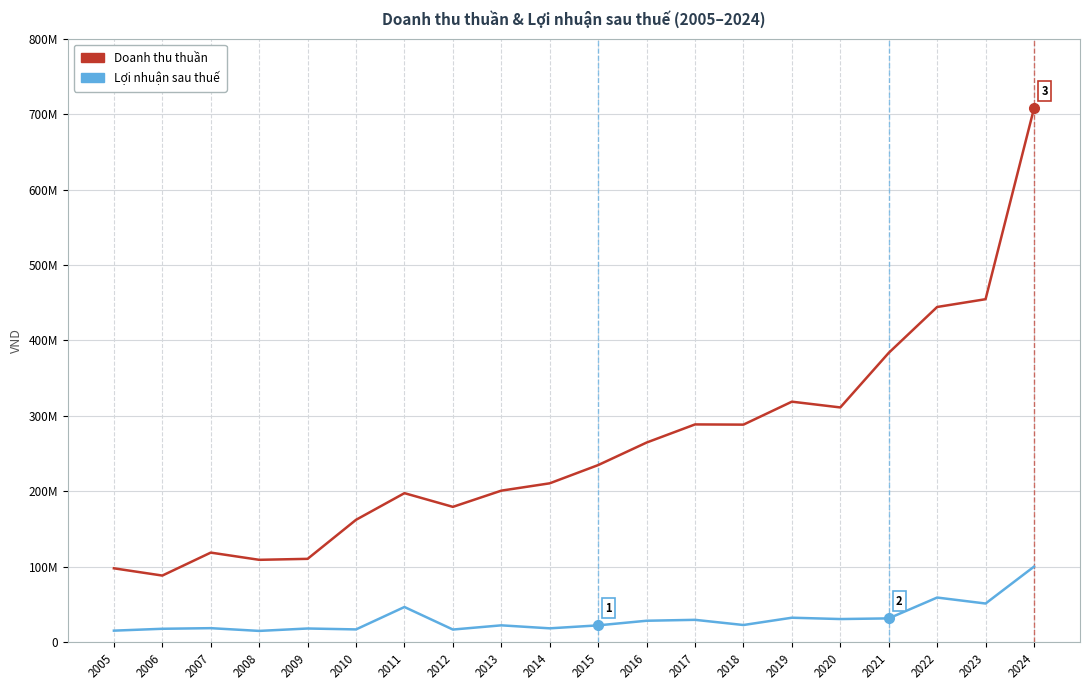

What are all the series names shown in the legend?

Doanh thu thuần, Lợi nhuận sau thuế